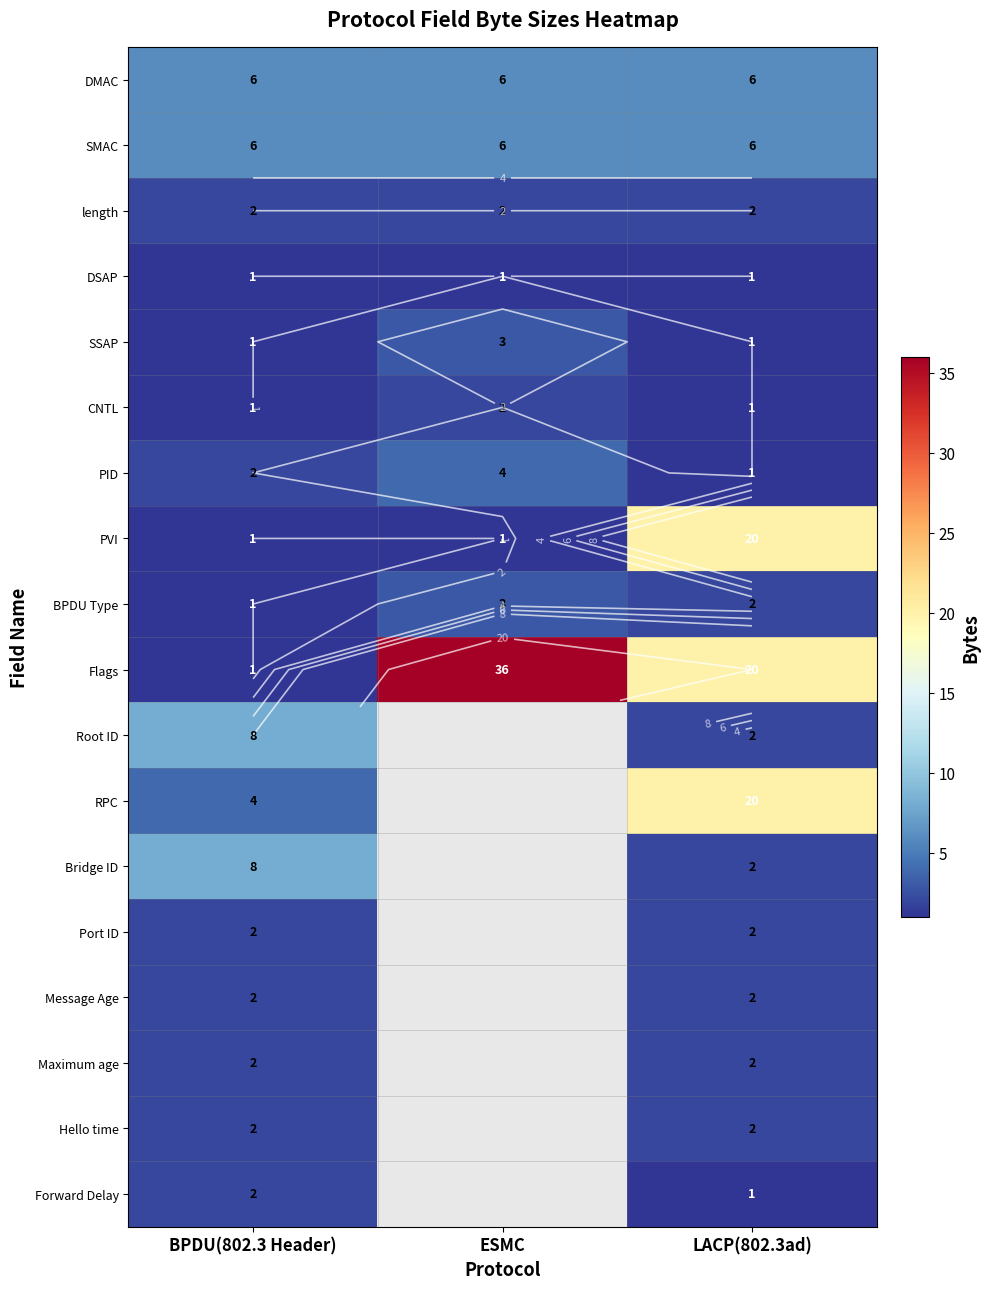

Which category has the highest value in the Root ID series?

BPDU(802.3 Header)